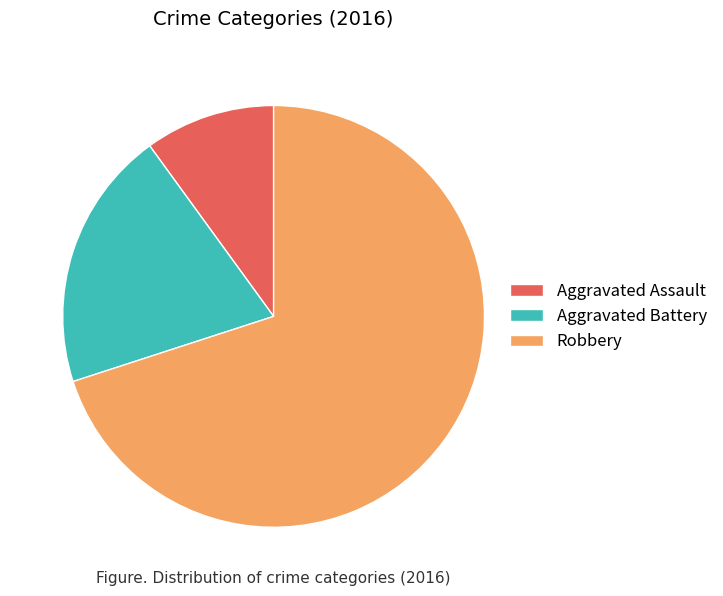

Is the sum of Robbery and Aggravated Assault greater than half?

Yes